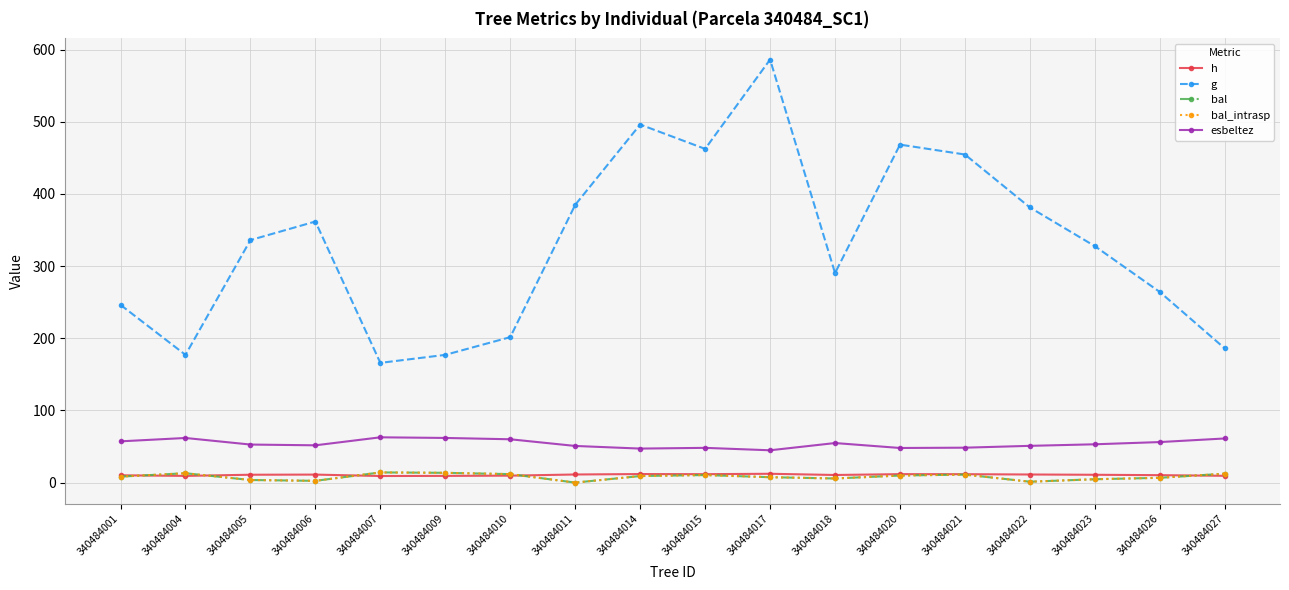

Is it true that esbeltez equals 57.2 at 340484001?

True